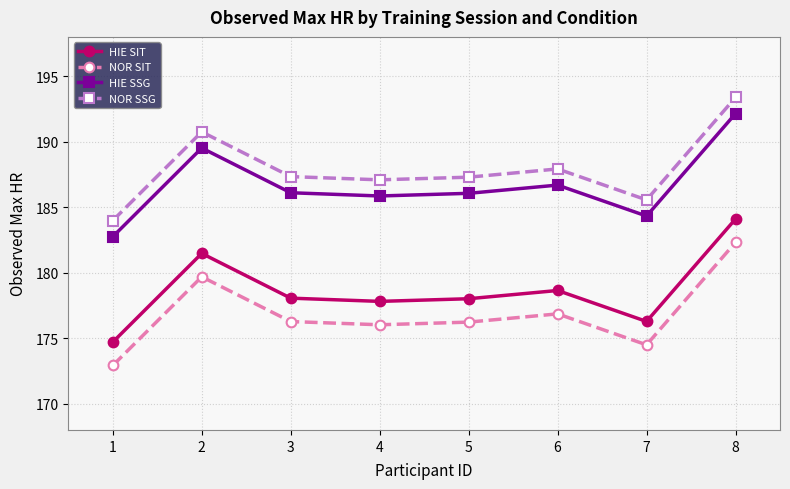

Rank the series at 3 from highest to lowest value.

NOR SSG, HIE SSG, HIE SIT, NOR SIT